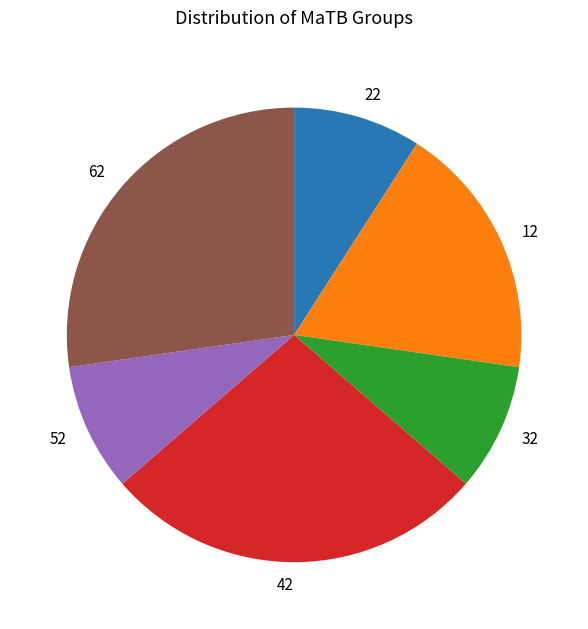

Count the number of slices in the pie.

6